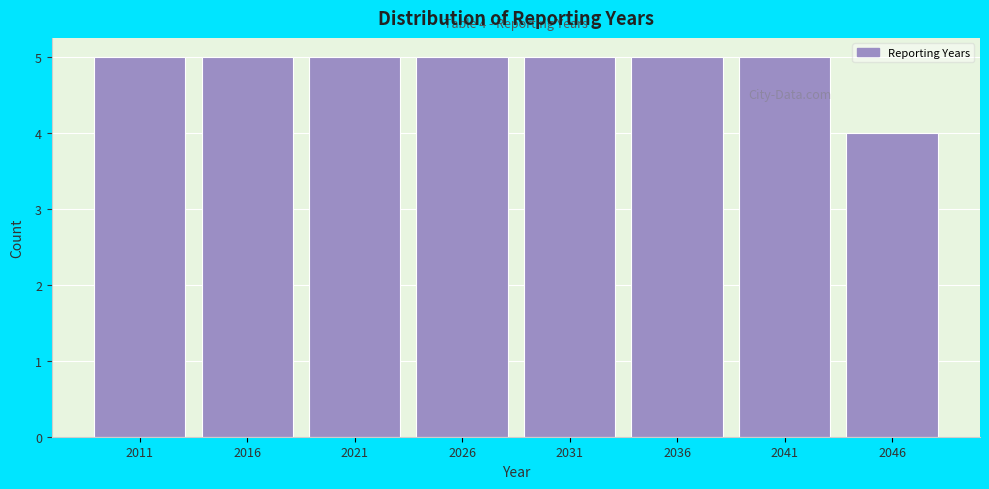

Reading left to right, list all the values displayed in this chart.

2011=5	2016=5	2021=5	2026=5	2031=5	2036=5	2041=5	2046=4